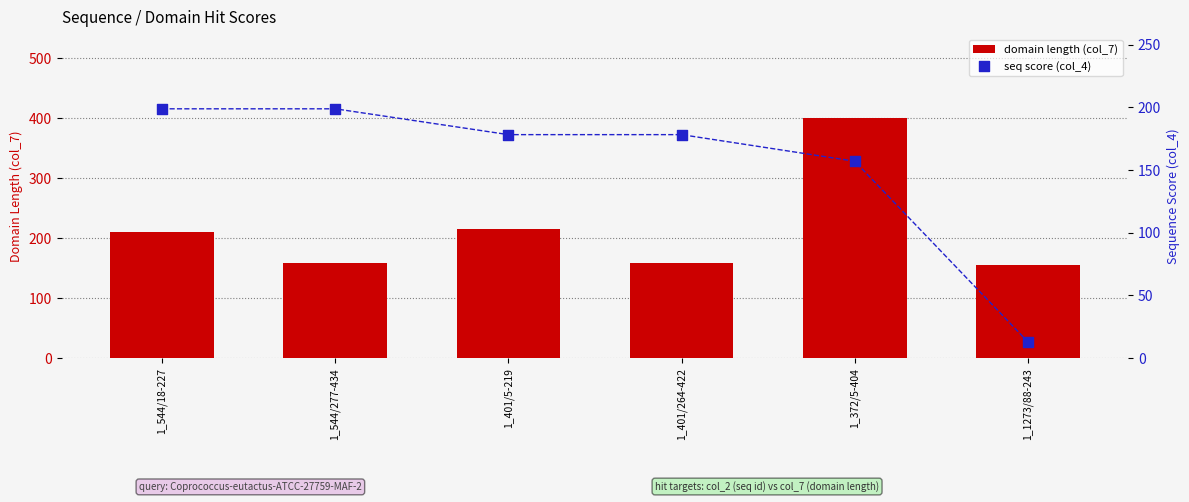

Which series has the largest Y range (max minus min)?

domain length (col_7)